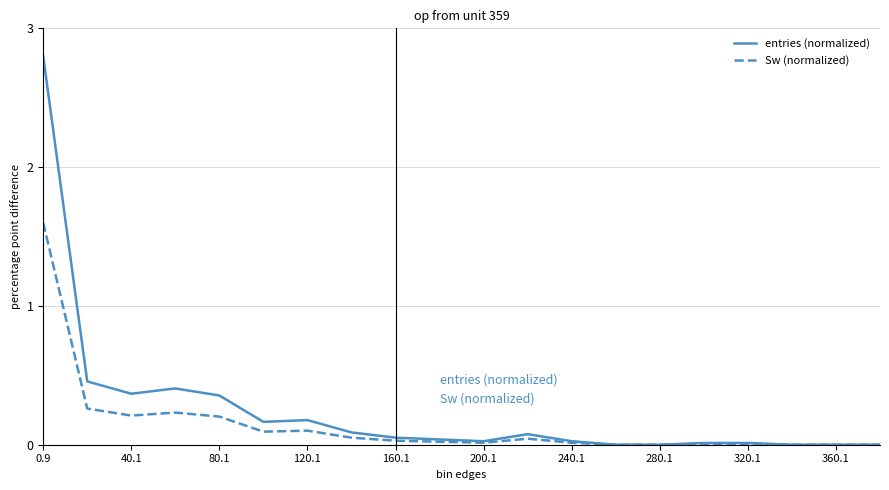

Is this an area chart (filled region under the line)?

No